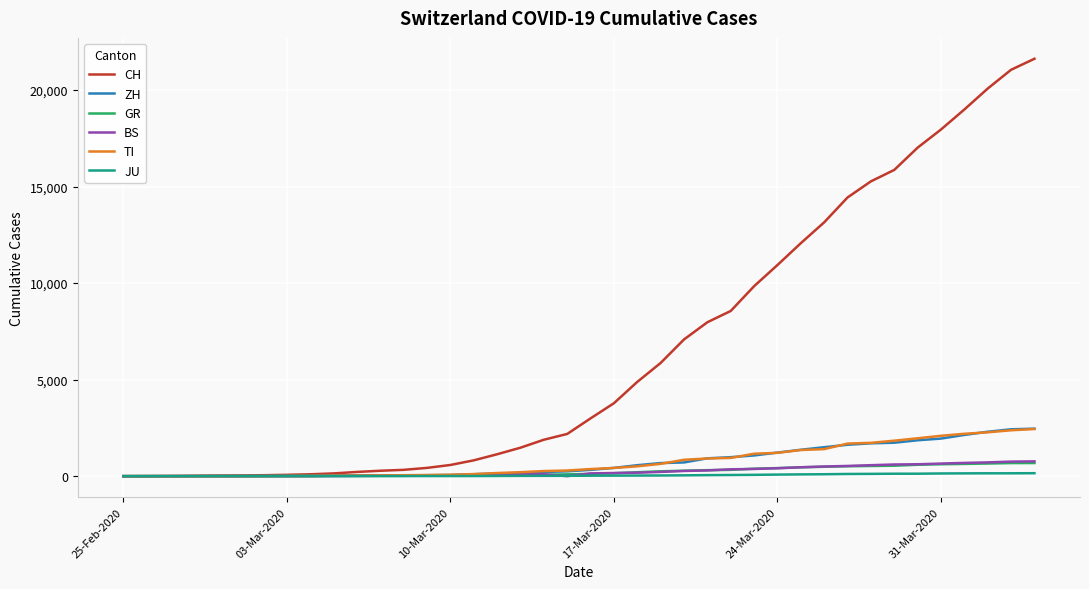

Which series has the largest total across all categories?

CH